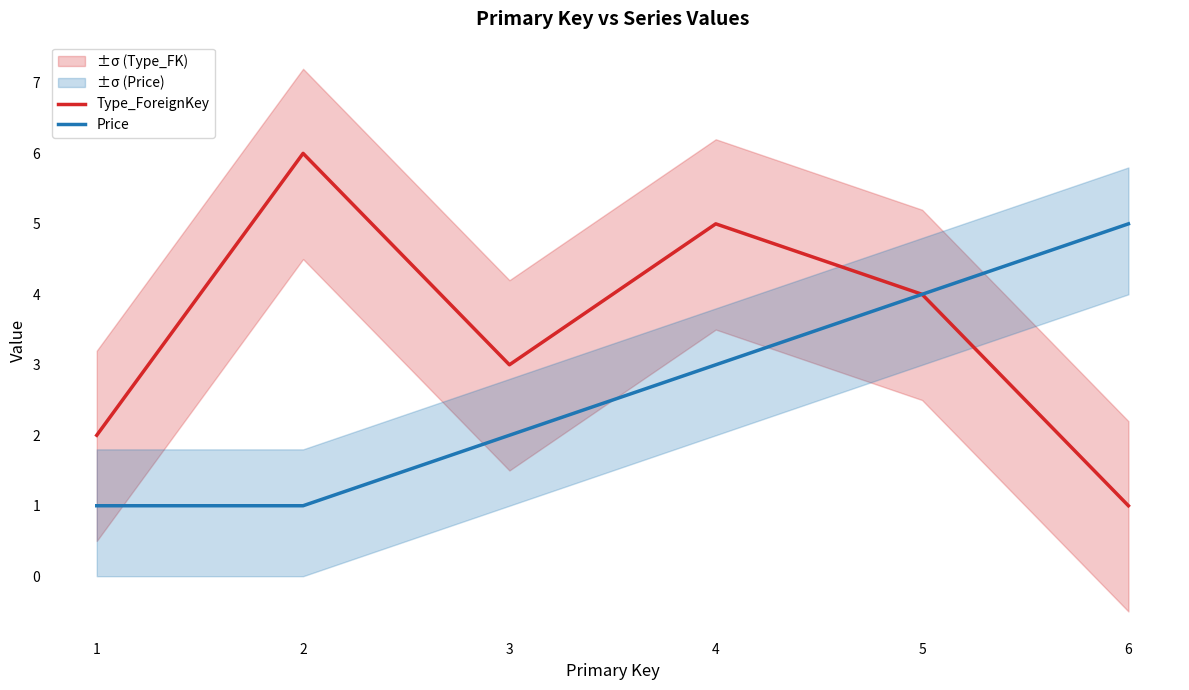

What is the average value of the Price series?

3